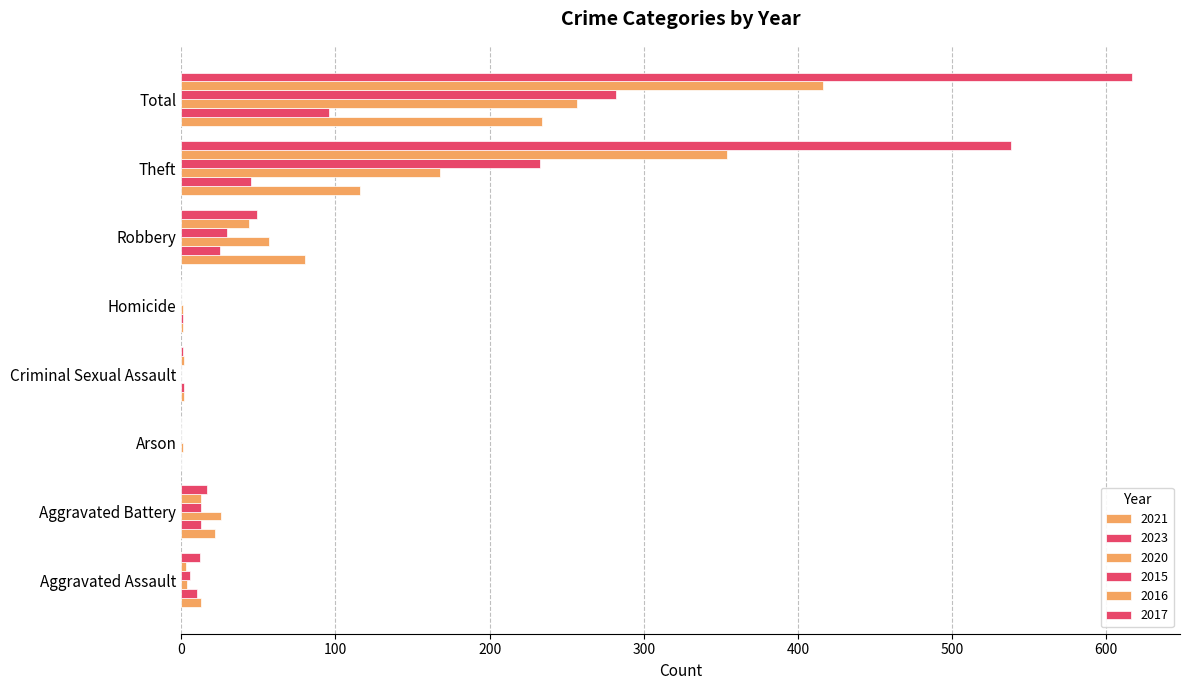

List the labels in order of 2023 value, largest first.

Total, Theft, Robbery, Aggravated Battery, Aggravated Assault, Criminal Sexual Assault, Homicide, Arson